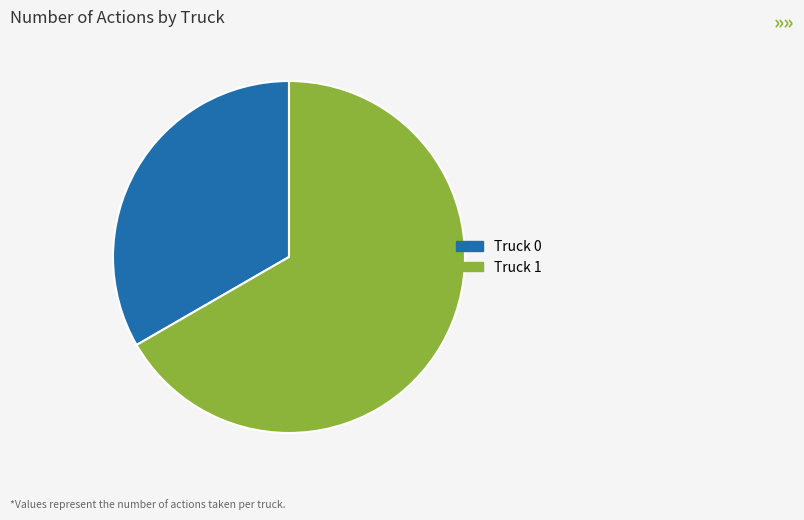

What is the largest slice in the pie chart?

Truck 1